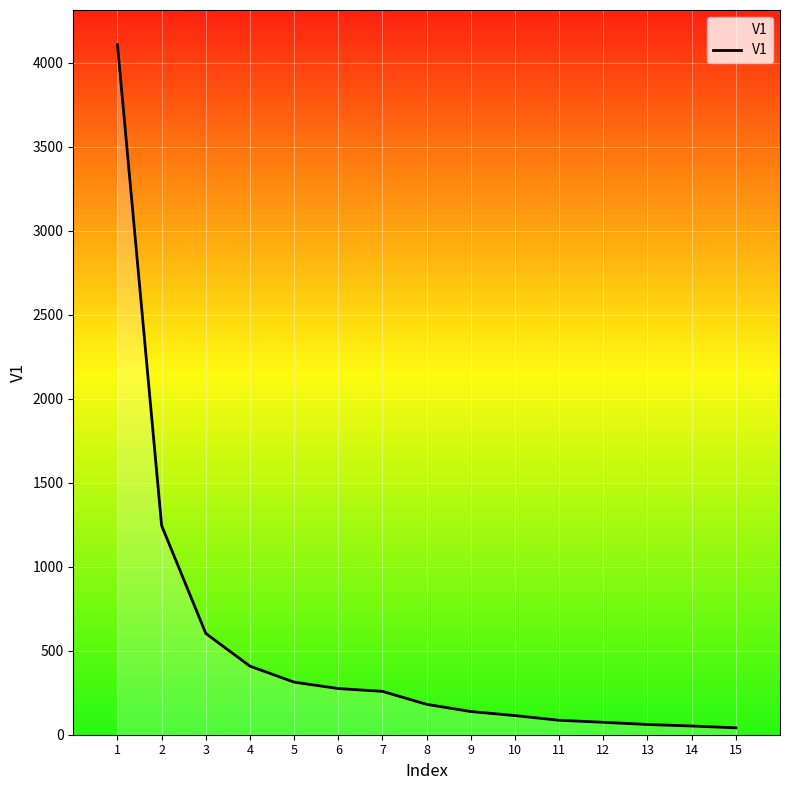

Which has a higher value, 14 or 4?

4